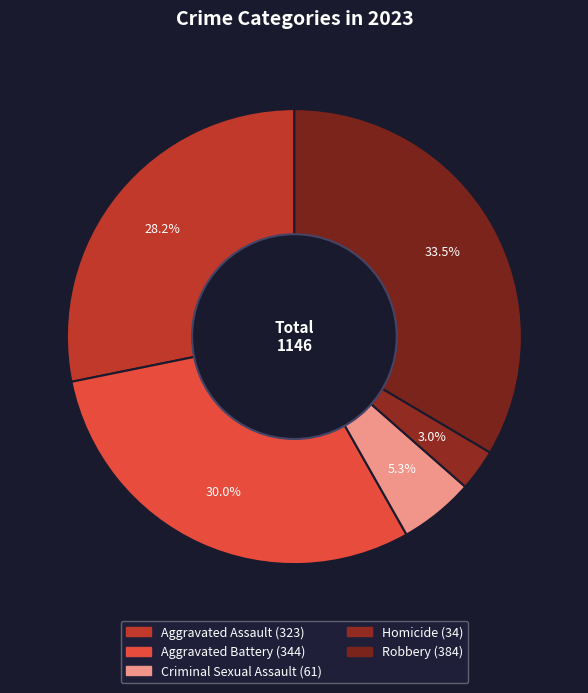

How much of the chart is everything except Criminal Sexual Assault?

94.7%